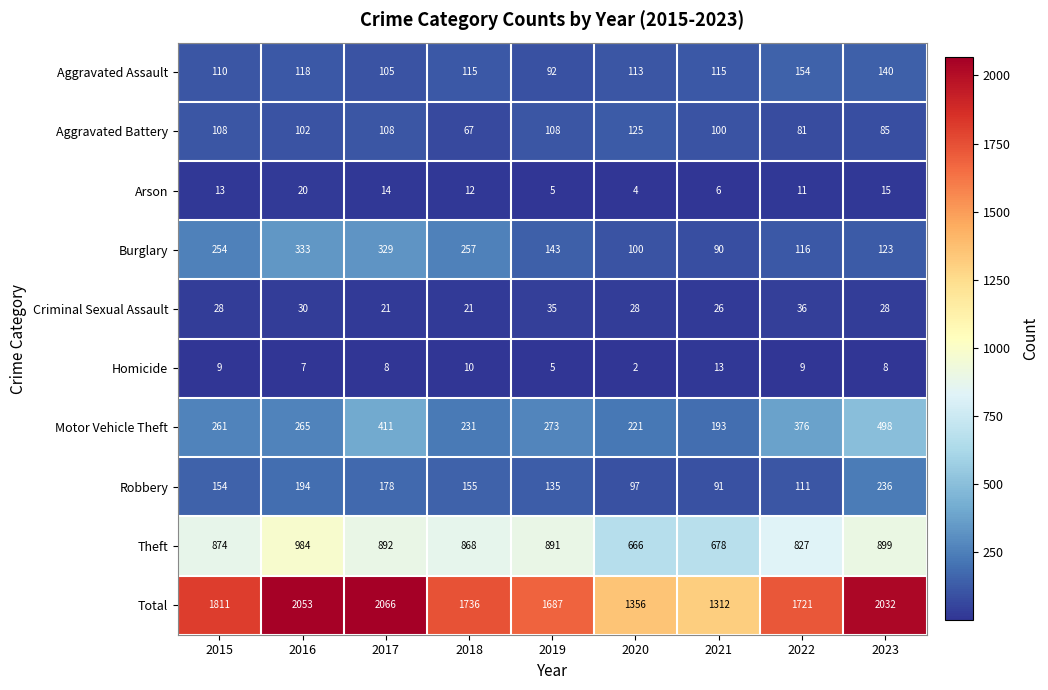

Count the number of categories in the chart.

9